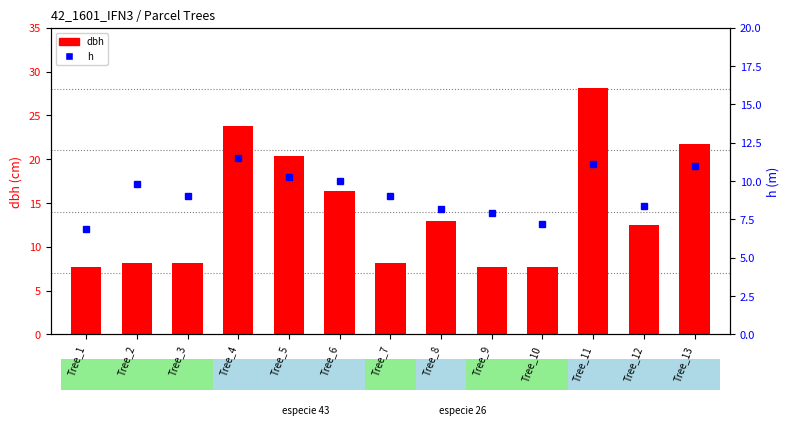

How many bars are there in total?

13